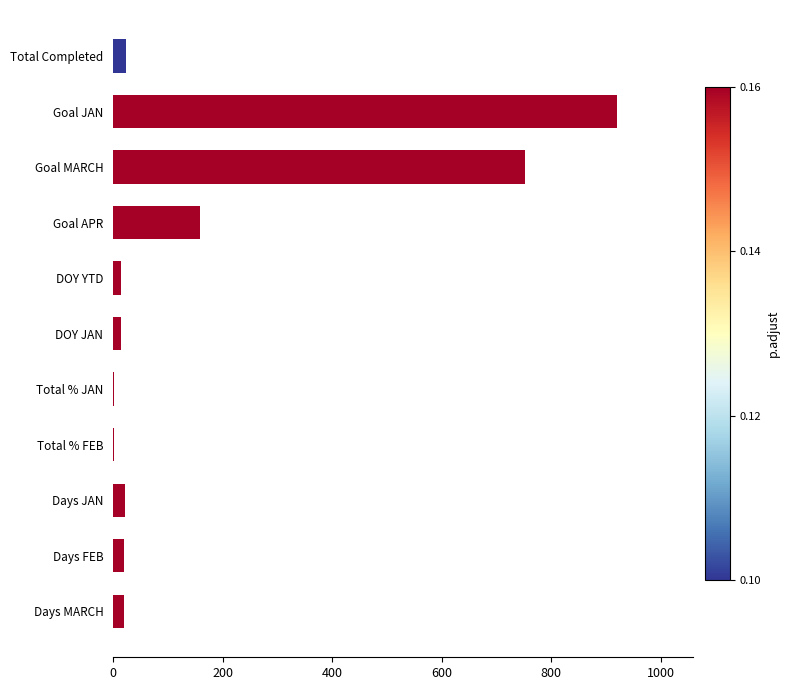

The value at Days JAN is 22. True or false?

True